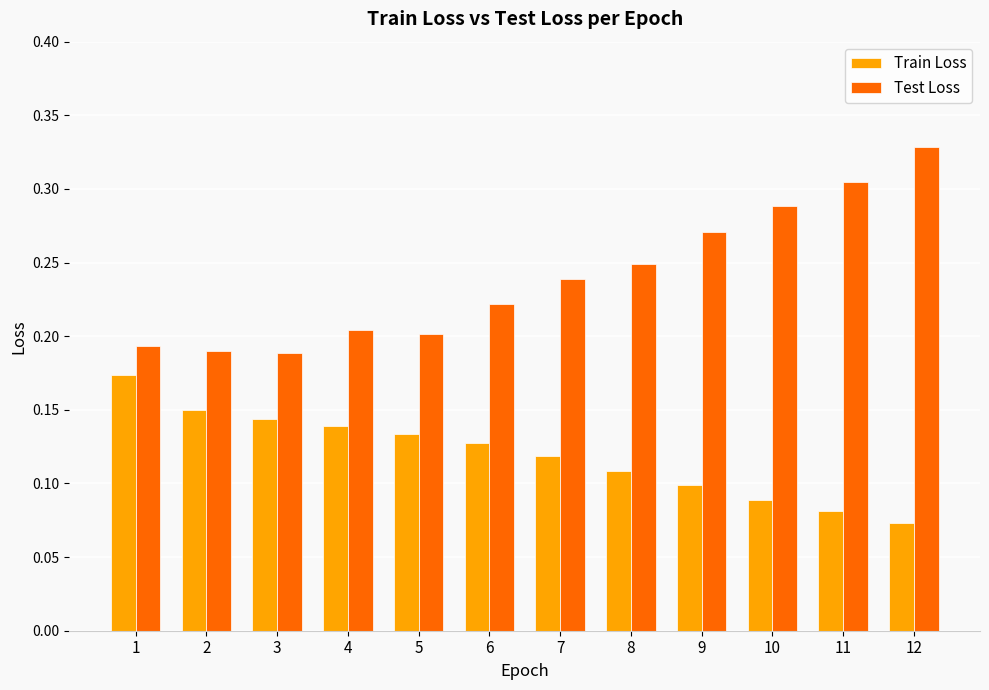

What is the sum of all Test Loss values?

2.9